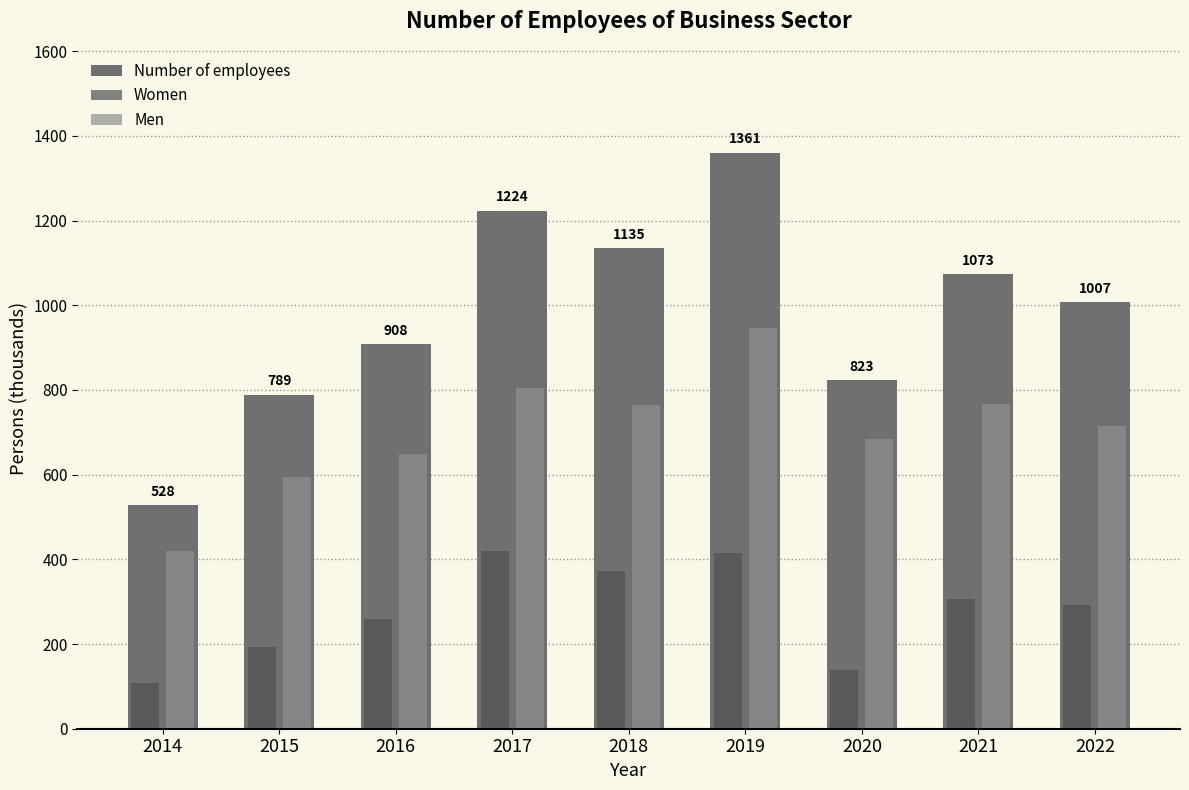

What is the minimum value shown in the chart?

108.7